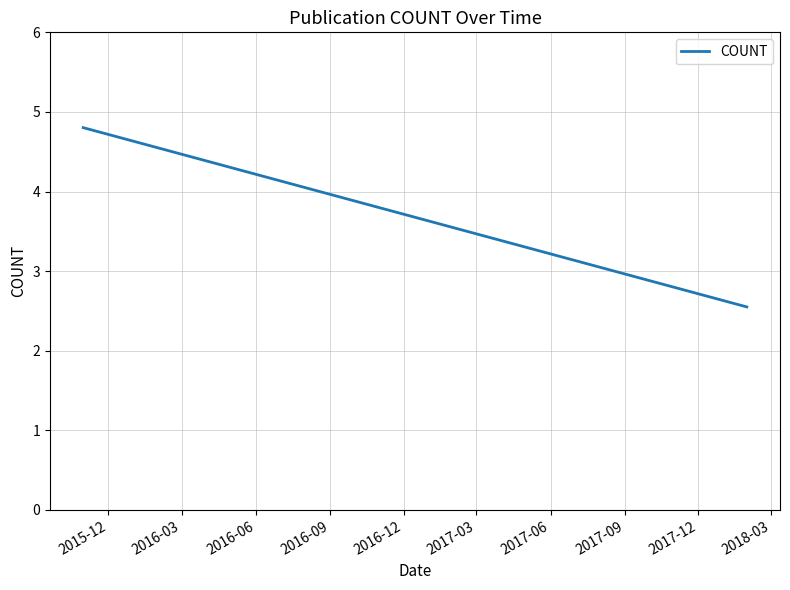

True or false: there are more than 0 points higher than both neighbors.

False